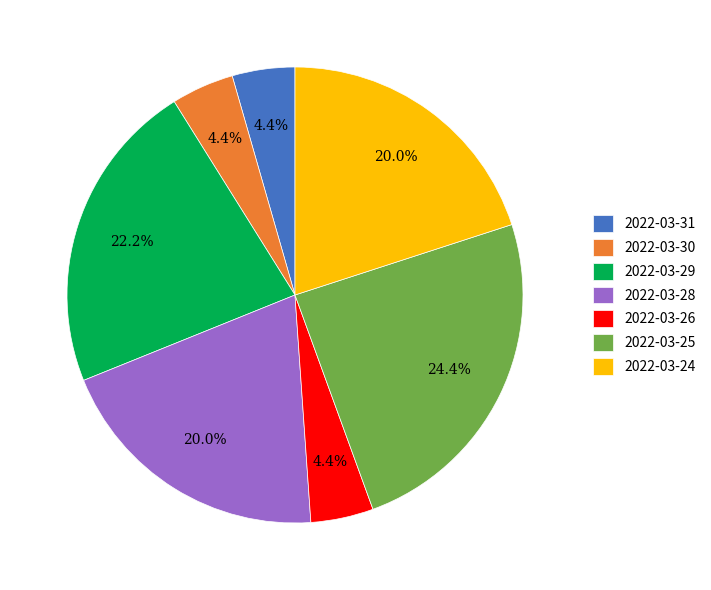

Which category has the biggest portion of the pie?

2022-03-25